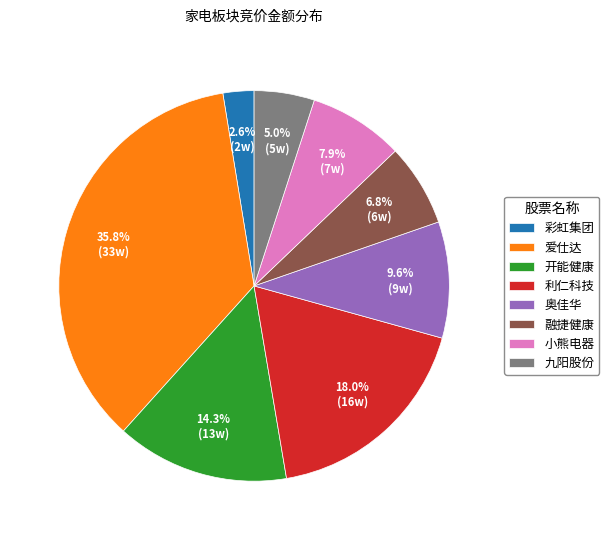

Between 爱仕达 and 开能健康, which is larger?

爱仕达